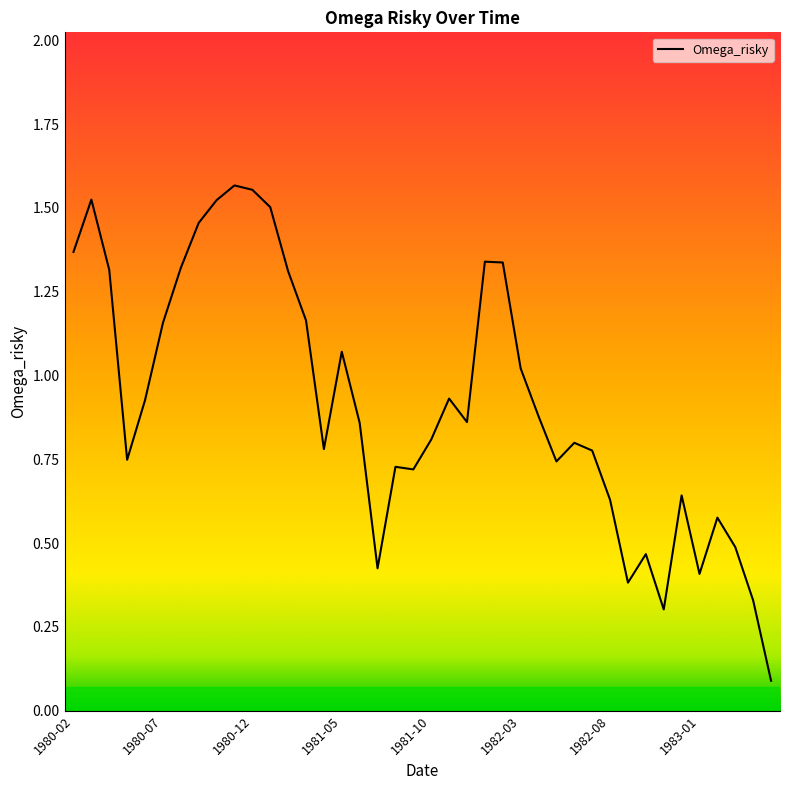

What is the difference between the maximum and minimum values?

1.5